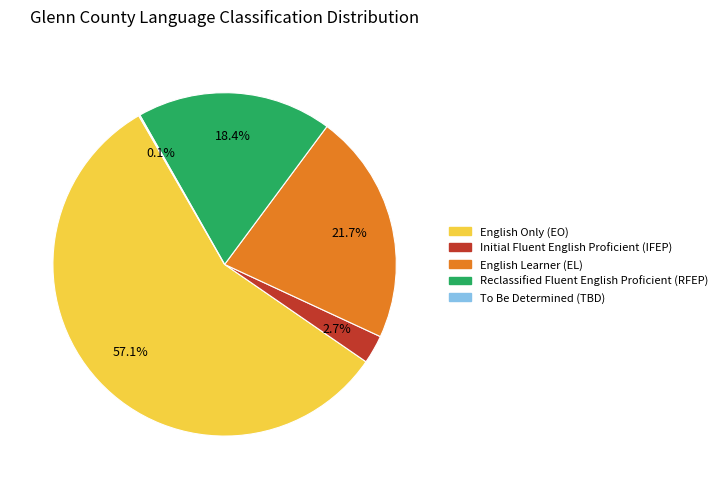

Which category has the biggest portion of the pie?

English Only (EO)